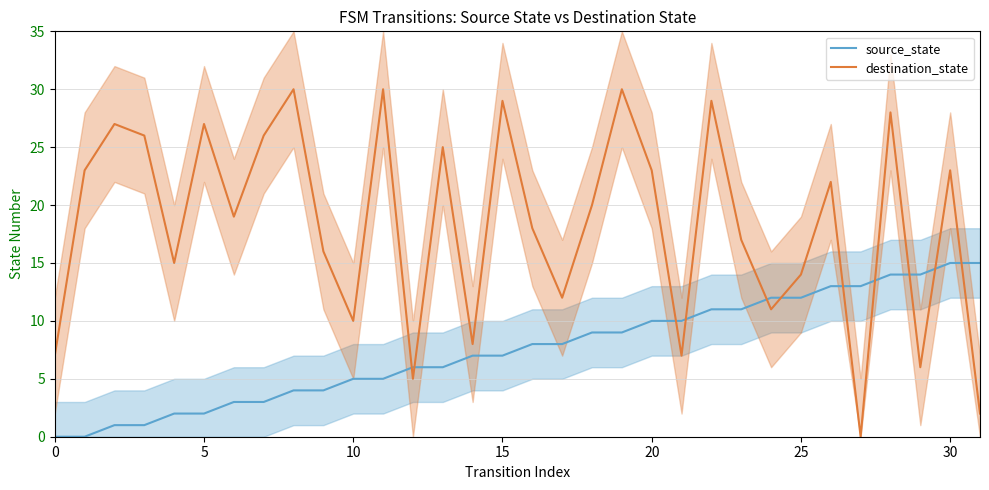

Is the value of source_state at 19 greater than the value of destination_state at 21?

Yes